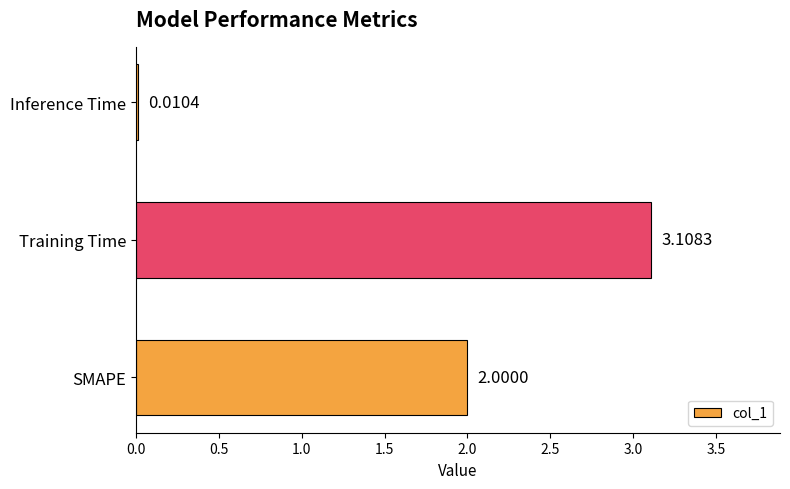

What is the average value?

1.7